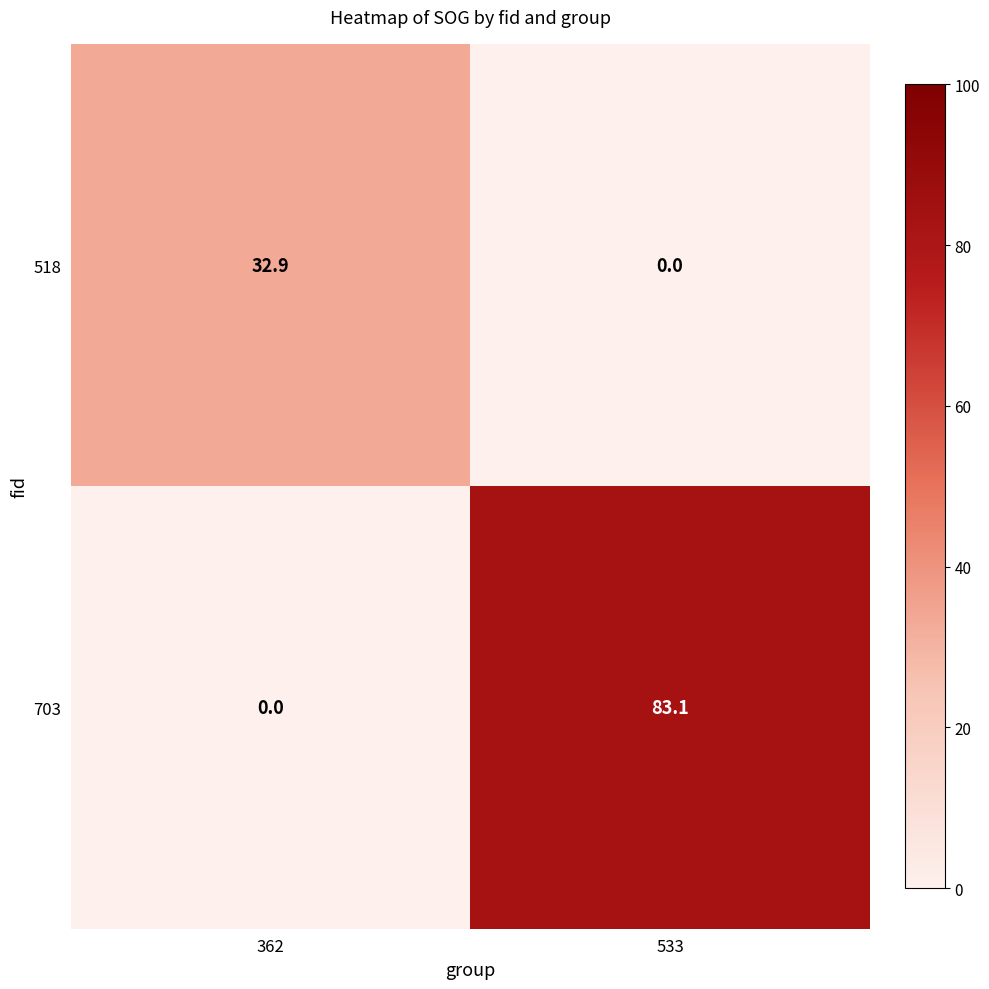

Count the number of categories in the chart.

2